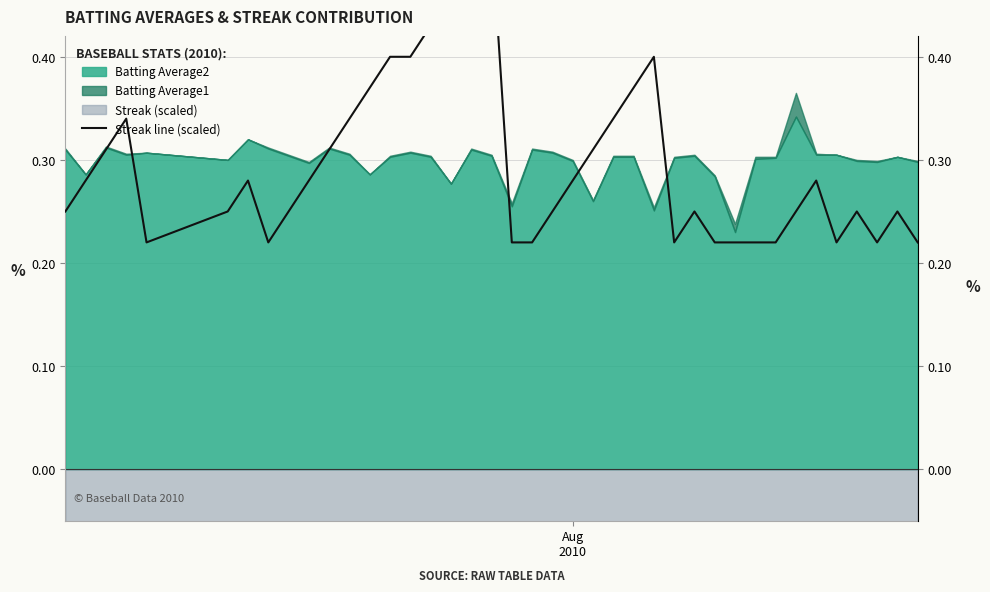

What is the sum of all values?

11.8